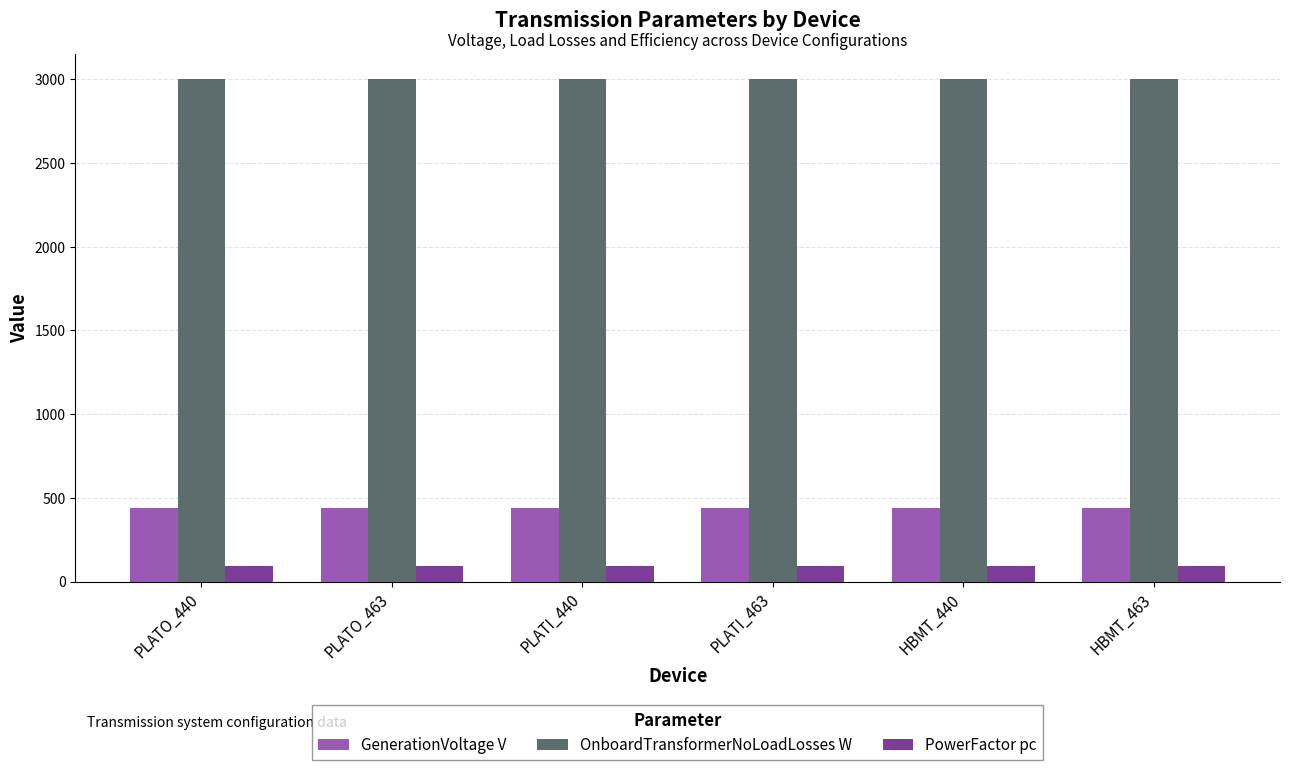

List the series in order of their peak value, lowest first.

PowerFactor pc, GenerationVoltage V, OnboardTransformerNoLoadLosses W